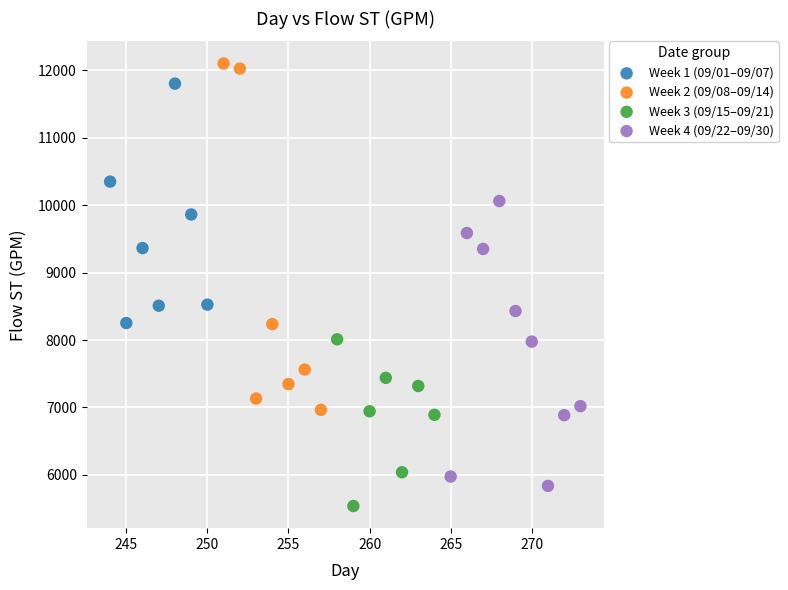

Which series has the widest spread of Y values?

Week 2 (09/08–09/14)